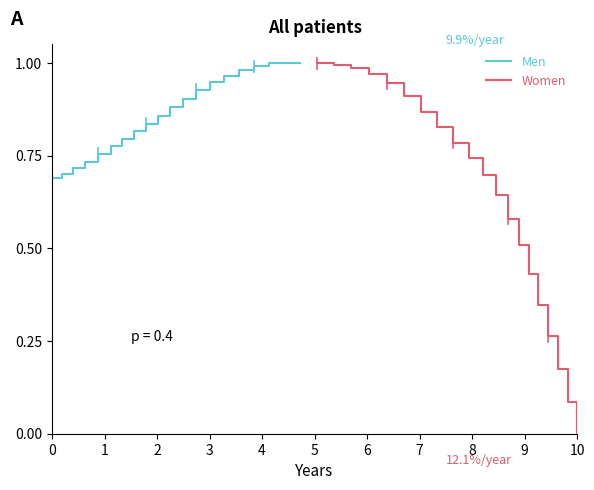

Reading left to right, transcribe all the data shown in this chart.

Men: 0.7	0.7	0.7	0.7	0.8	0.8	0.8	0.8	0.8	0.9	0.9	0.9	0.9	0.9	1.0	1.0	1.0	1.0	1.0	1.0
Women: 1.0	1.0	1.0	1.0	0.9	0.9	0.9	0.8	0.8	0.7	0.7	0.6	0.6	0.5	0.4	0.3	0.3	0.2	0.1	0.0